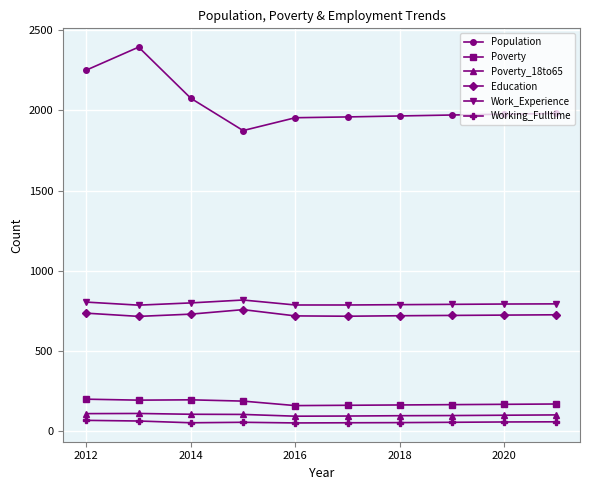

True or false: Work_Experience and Poverty intersect in this chart.

False